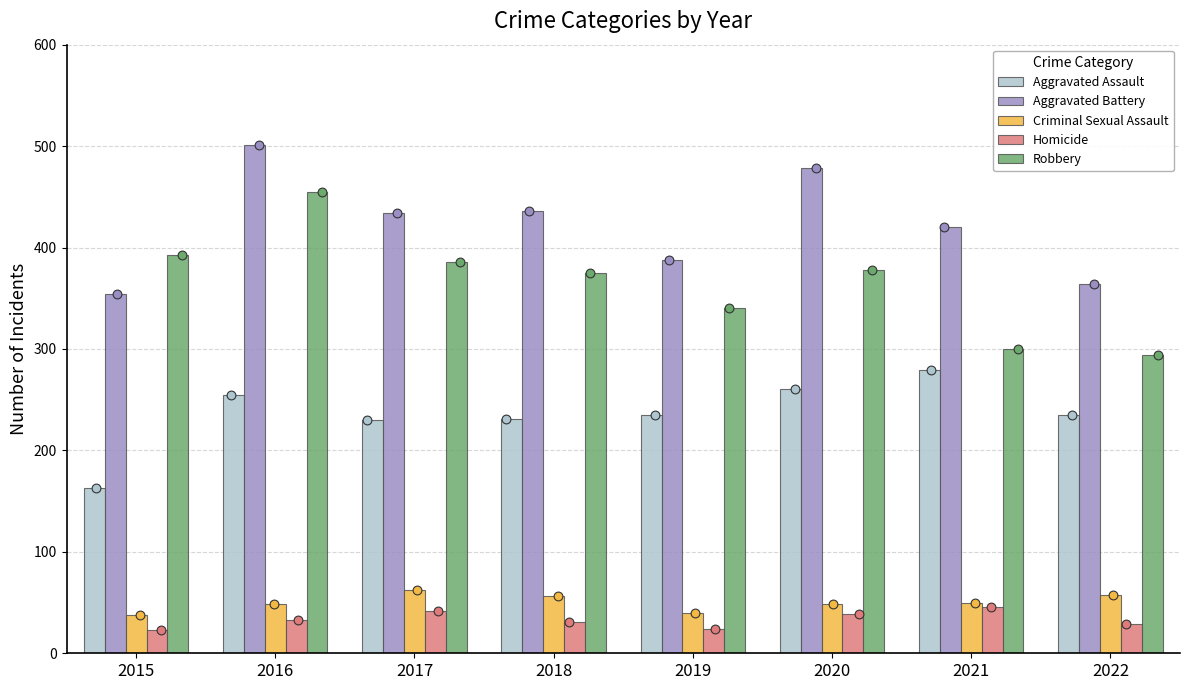

Which series reaches the maximum Y coordinate?

Aggravated Battery